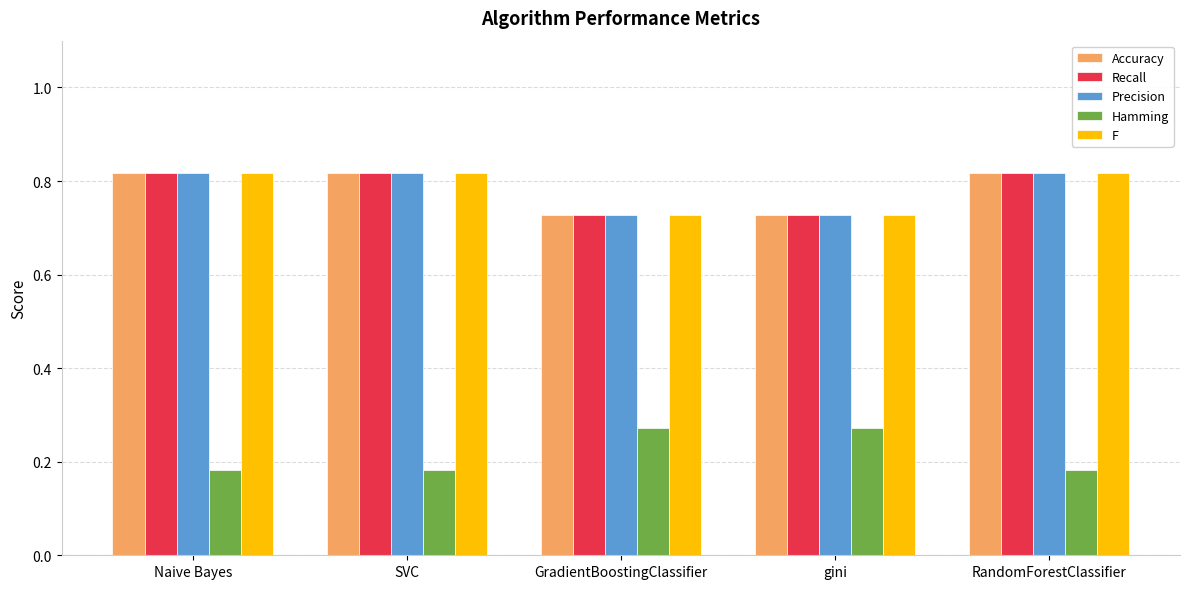

What is the sum of the Hamming values at GradientBoostingClassifier and RandomForestClassifier?

0.5